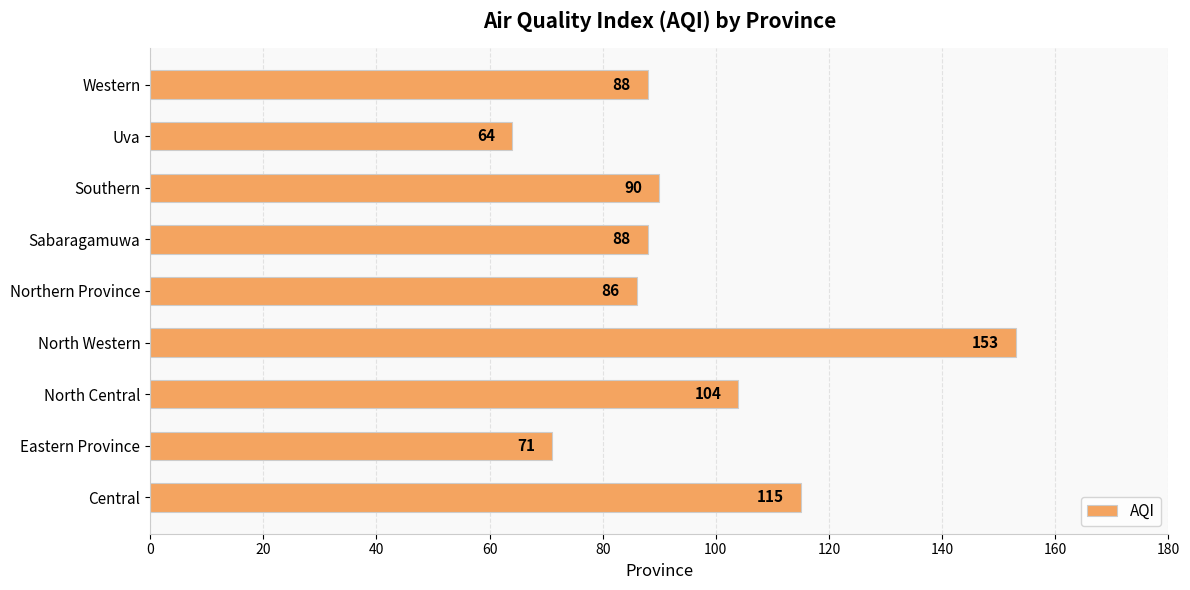

What is the difference between the second highest and second lowest values?

44